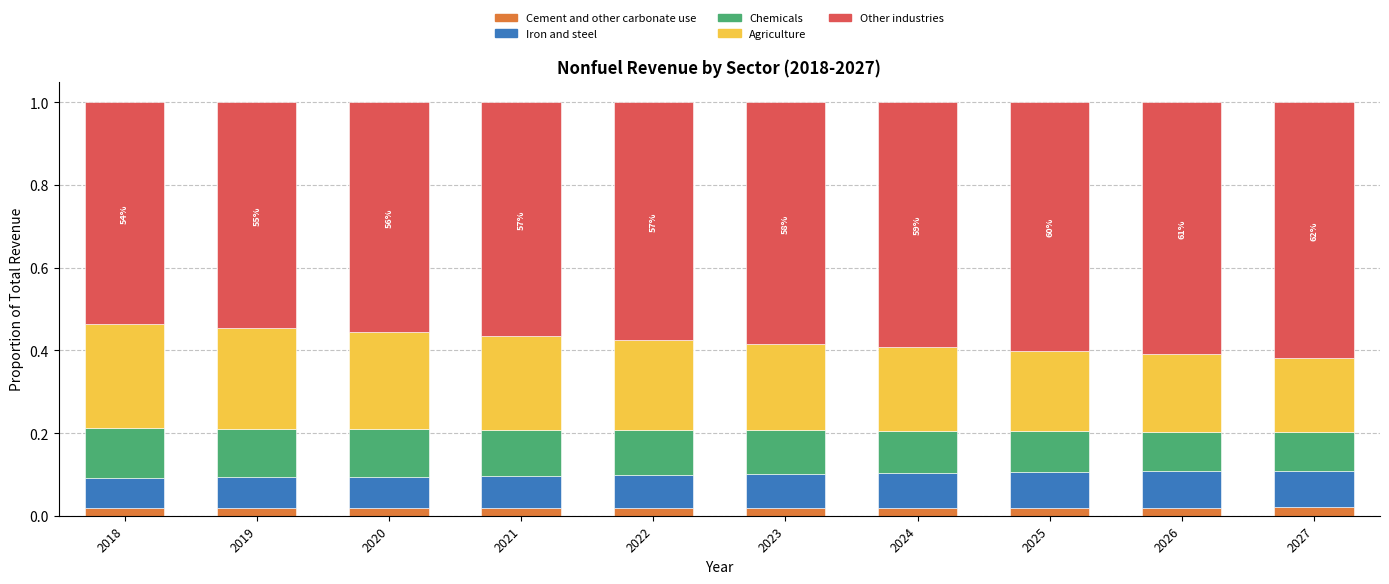

Count the Cement and other carbonate use values in the range 0 to 1.

10